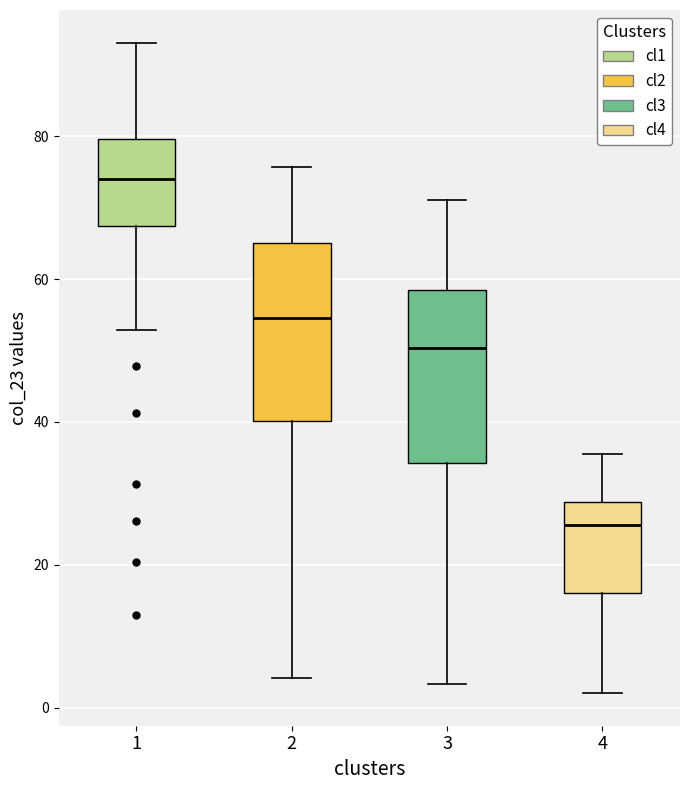

Reading left to right, read every box against the y-axis: the position of its median line, the range the box covers, and the ends of its whiskers. The values are not printed on the chart, so give them approximately, as read against the axis.

1: median 74, box 68 to 80, whiskers 52 to 94
2: median 54, box 40 to 66, whiskers 4 to 76
3: median 50, box 34 to 58, whiskers 4 to 72
4: median 26, box 16 to 28, whiskers 2 to 36